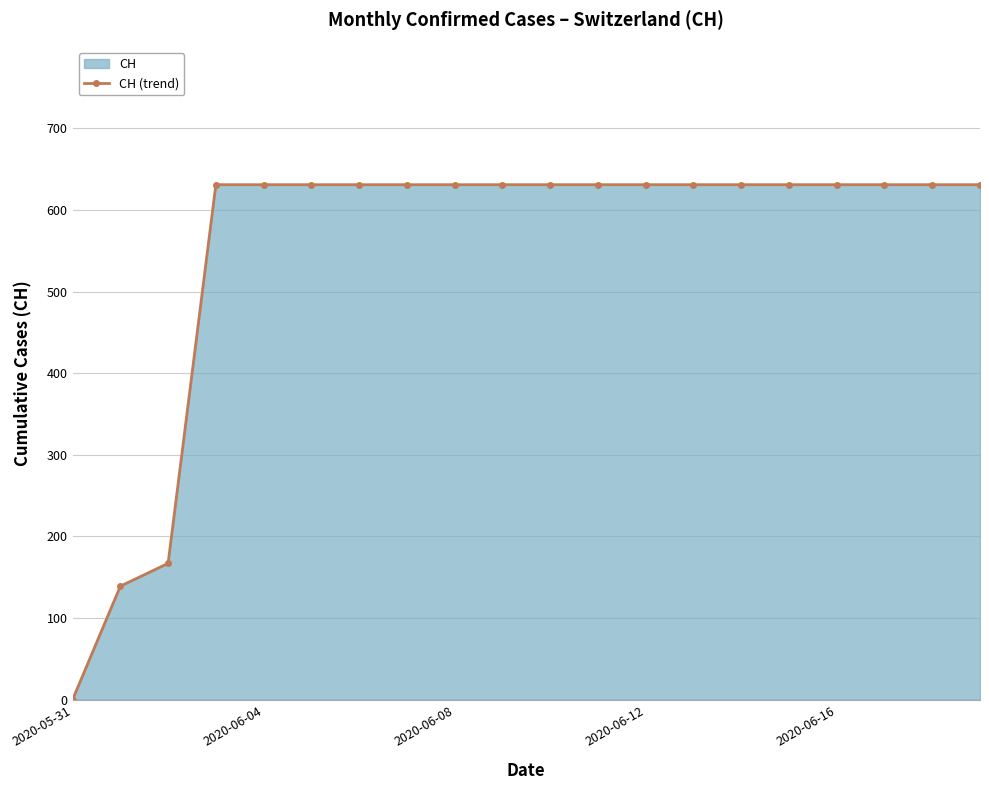

What position from the left is 14?

15